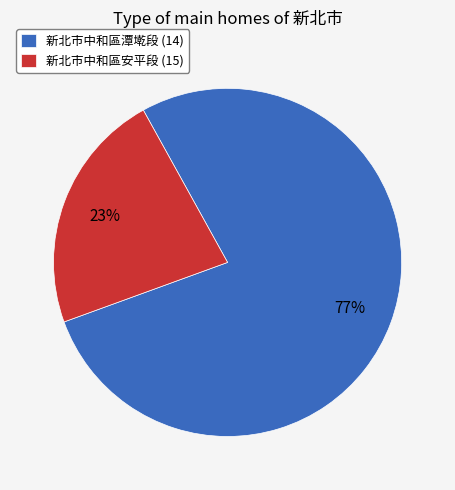

Which slice is the largest?

新北市中和區潭墘段 (14)